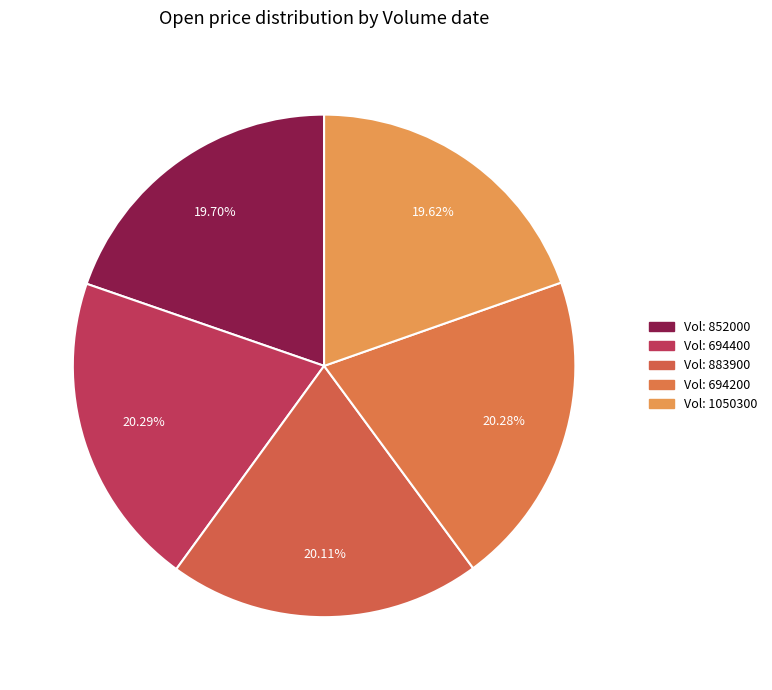

Which category has the smallest portion of the pie?

1050300